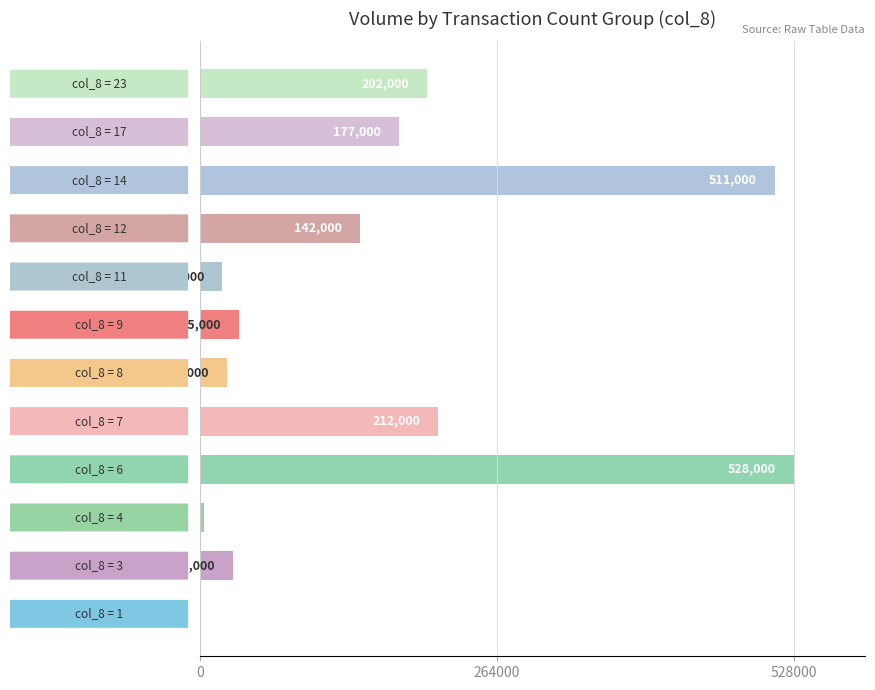

What is the sum of all values?

1885000